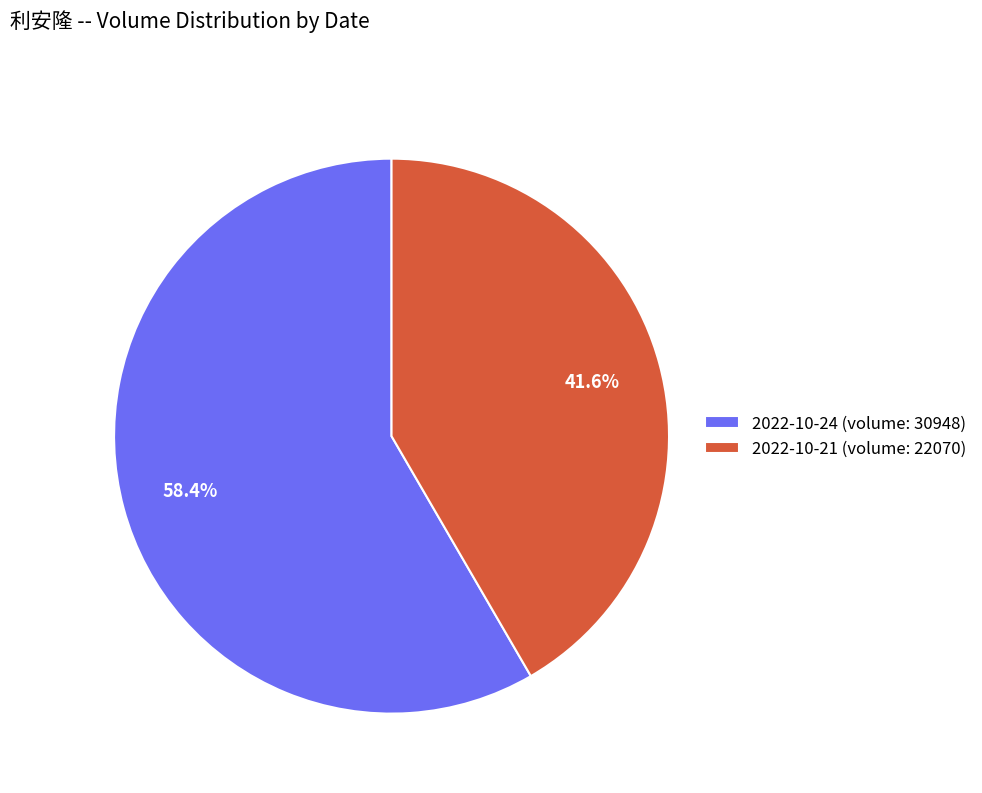

The 2022-10-21 (volume: 22070) slice represents 48% of the pie. True or false?

False